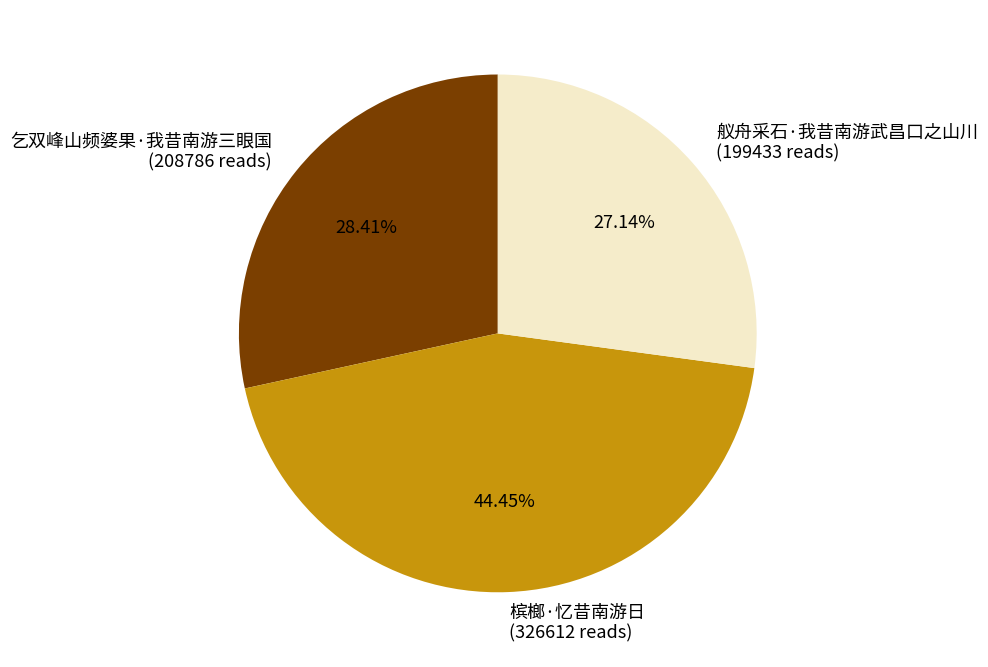

Is it true that 乞双峰山频婆果·我昔南游三眼国 is 28% of the pie?

True